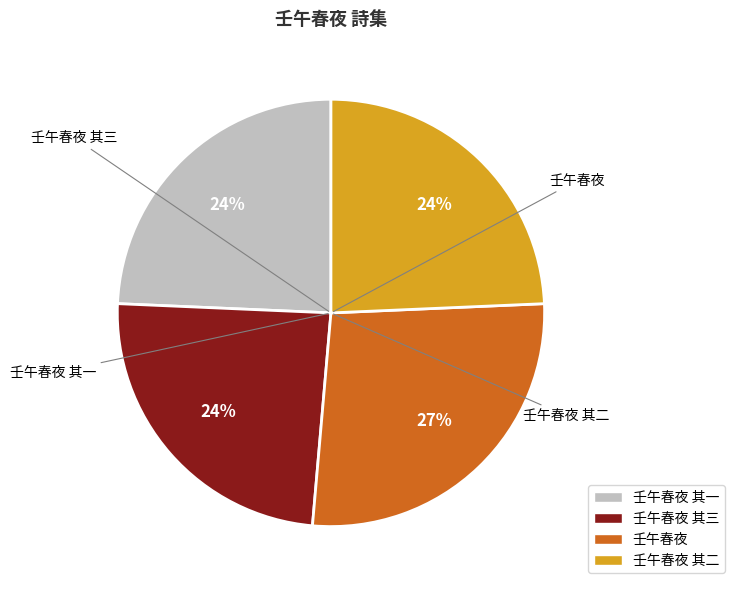

Does any single category account for the majority?

No